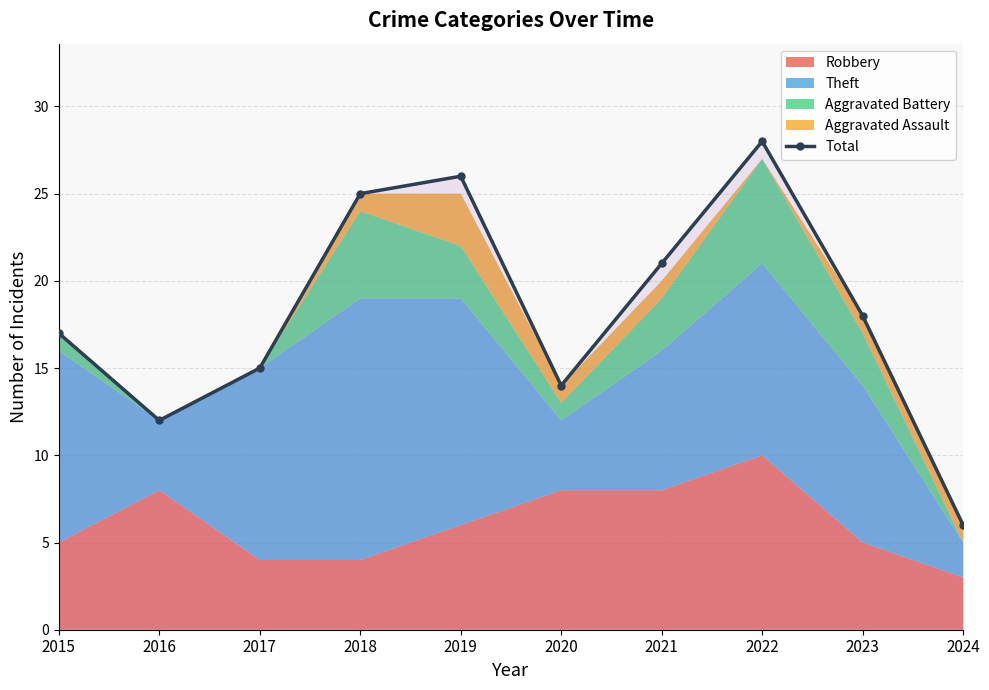

True or false: Total has more than 1 interior local peaks.

True